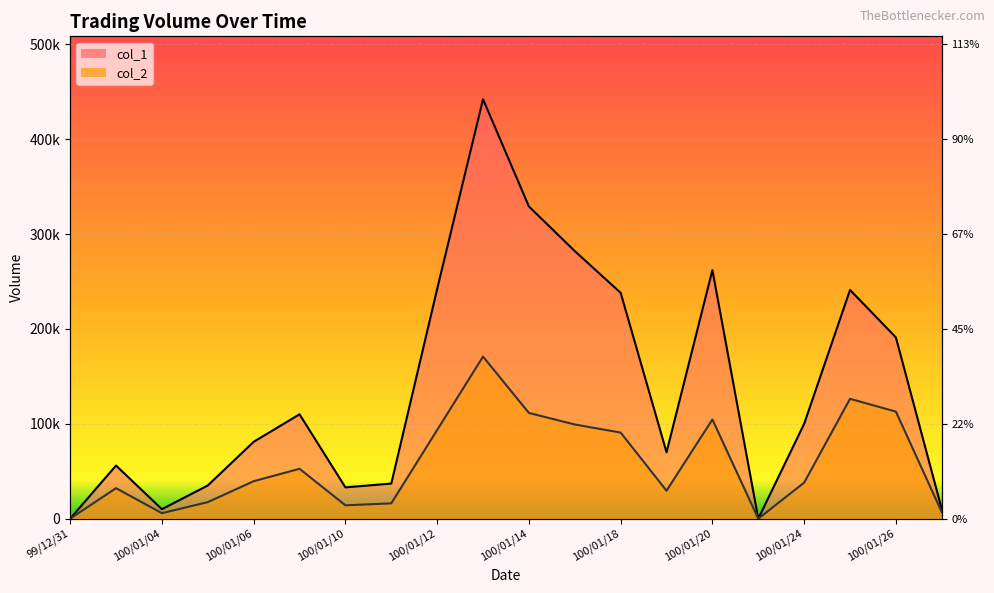

Reading left to right, list all the values displayed in this chart.

col_1: 0	56000	10000	35000	81000	110000	33000	37000	242000	442000	329000	282000	238000	70000	262000	0	100000	241000	191000	10000
col_2: 0	32160	5800	17450	39490	52600	14090	16160	93480	170800	111440	99280	90740	29500	104530	0	38000	126310	112840	6900